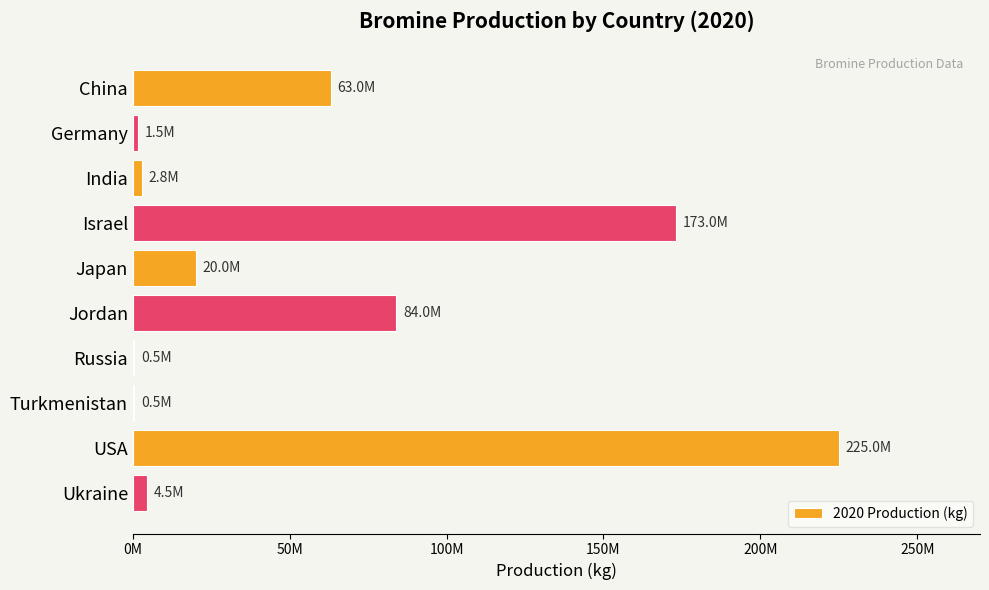

What is the sum of all values?

574800000